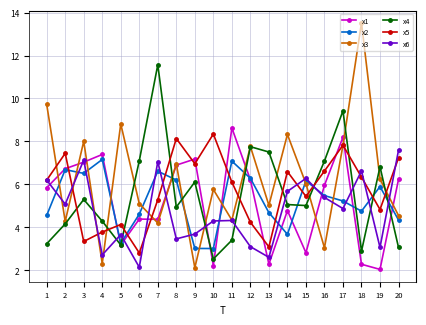

At which category is the sum across all series the highest?

17